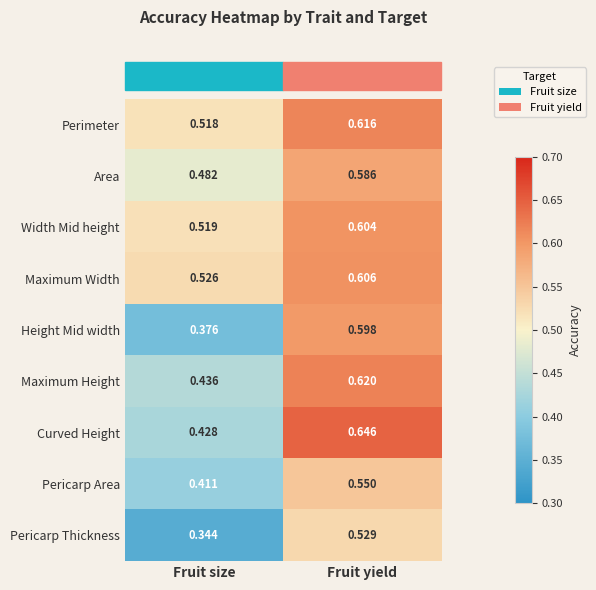

Which series has the widest spread of values?

Height Mid width